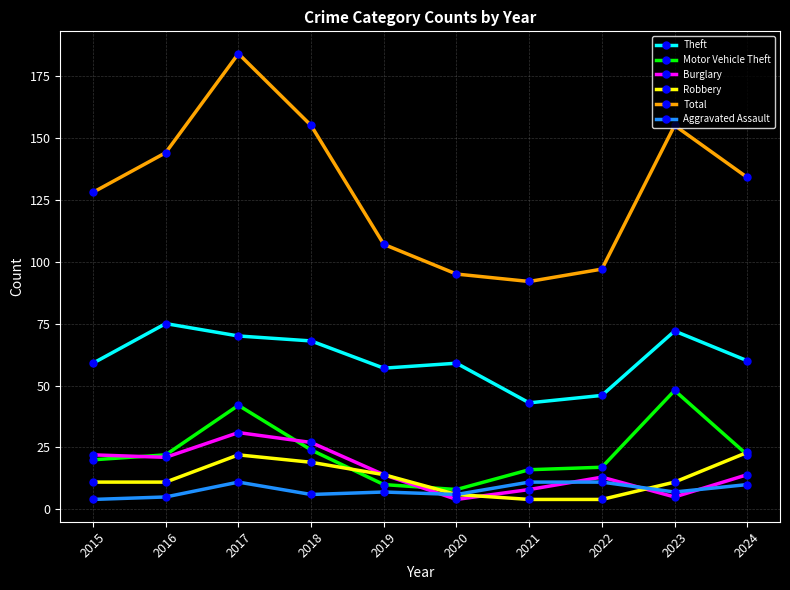

List the series in order of their peak value, highest first.

Total, Theft, Motor Vehicle Theft, Burglary, Robbery, Aggravated Assault